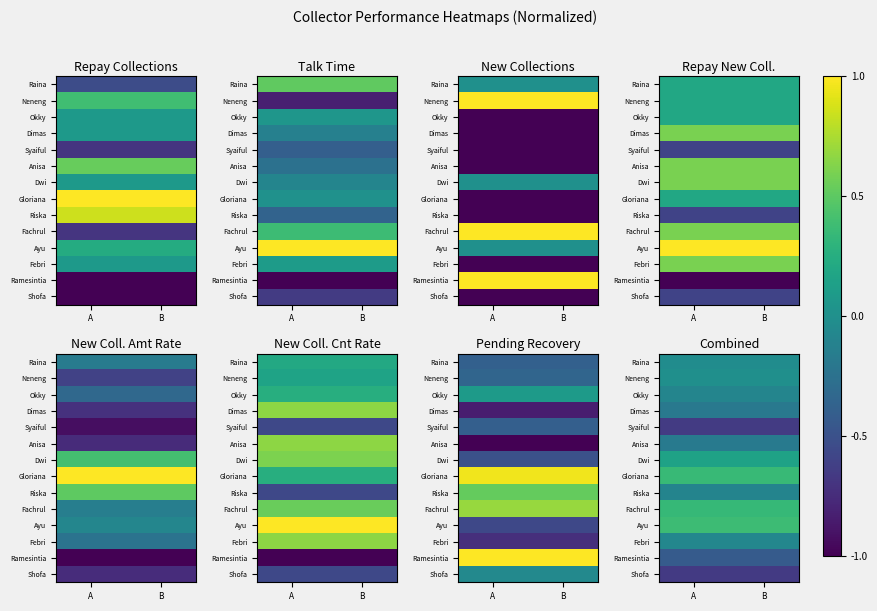

Which category has the lowest value across all series?

A